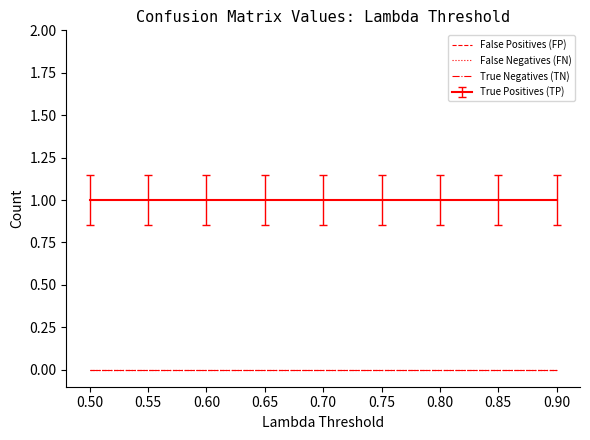

Reading left to right, transcribe all the data shown in this chart.

True Negatives (TN): 0	0	0	0	0	0	0	0	0
False Positives (FP): 0	0	0	0	0	0	0	0	0
False Negatives (FN): 0	0	0	0	0	0	0	0	0
True Positives (TP): 1	1	1	1	1	1	1	1	1